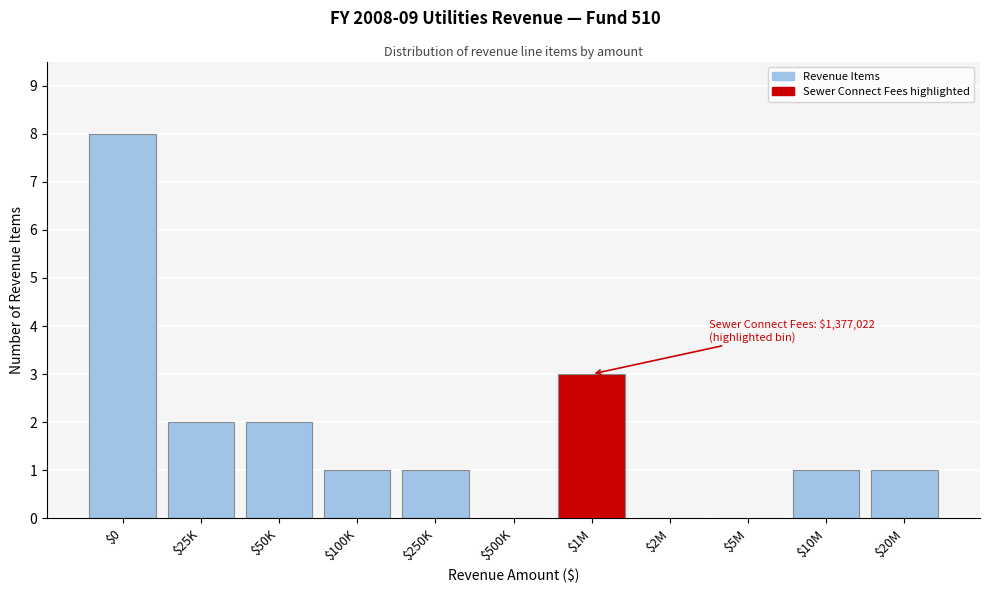

What is the sum of all values?

19